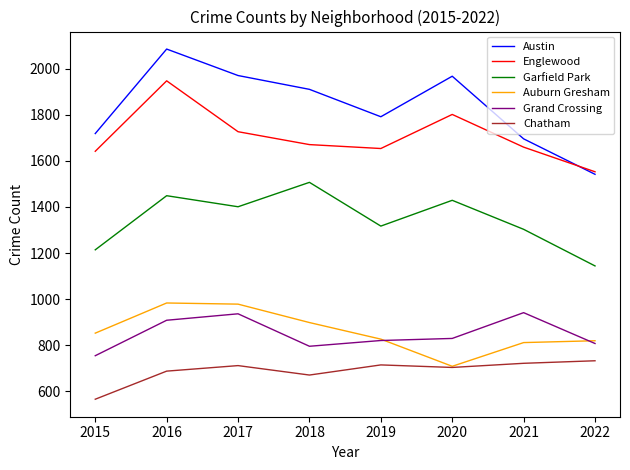

At which category does Chatham reach its first local valley?

2018